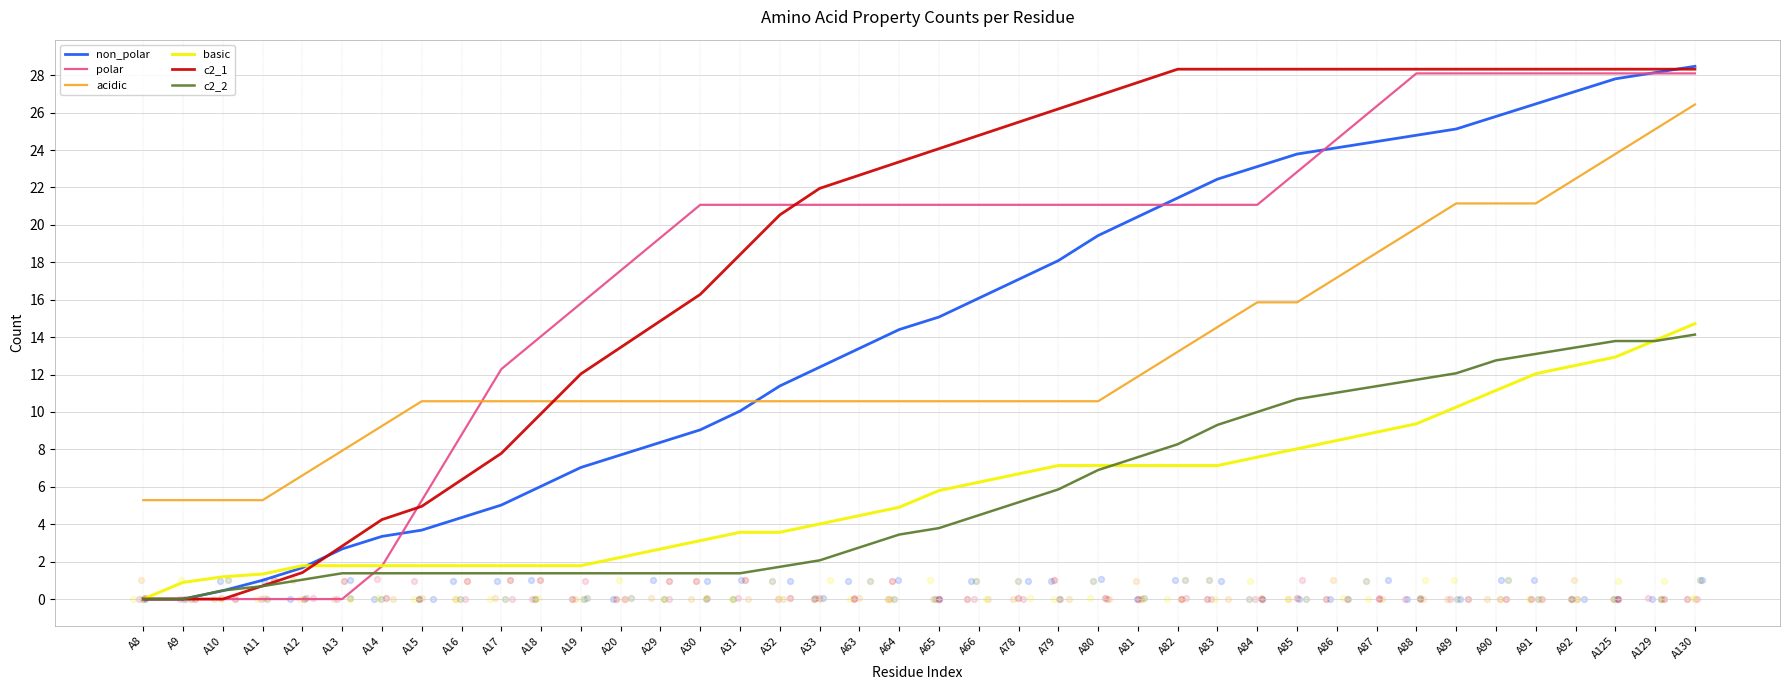

What are all the series names shown in the legend?

non_polar, polar, acidic, basic, c2_1, c2_2